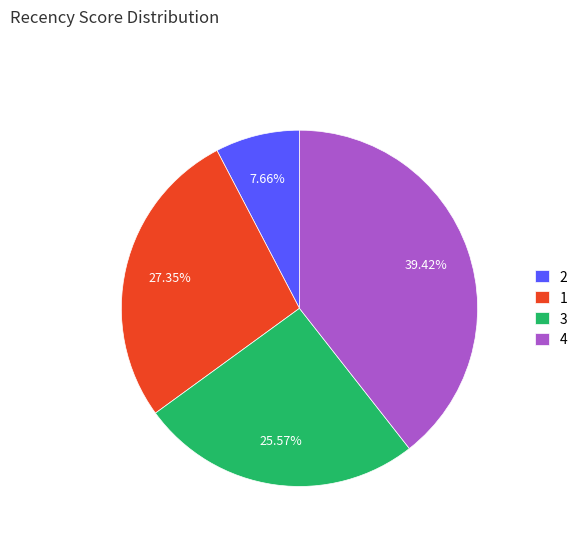

How many slices are in this pie chart?

4